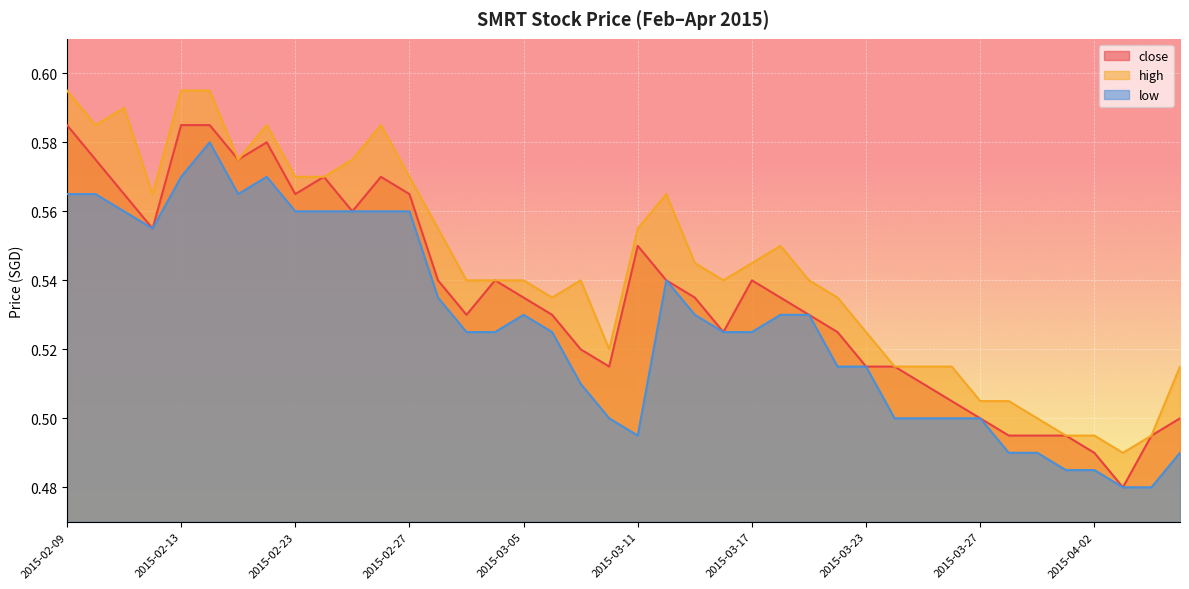

True or false: low and high cross at least once.

False